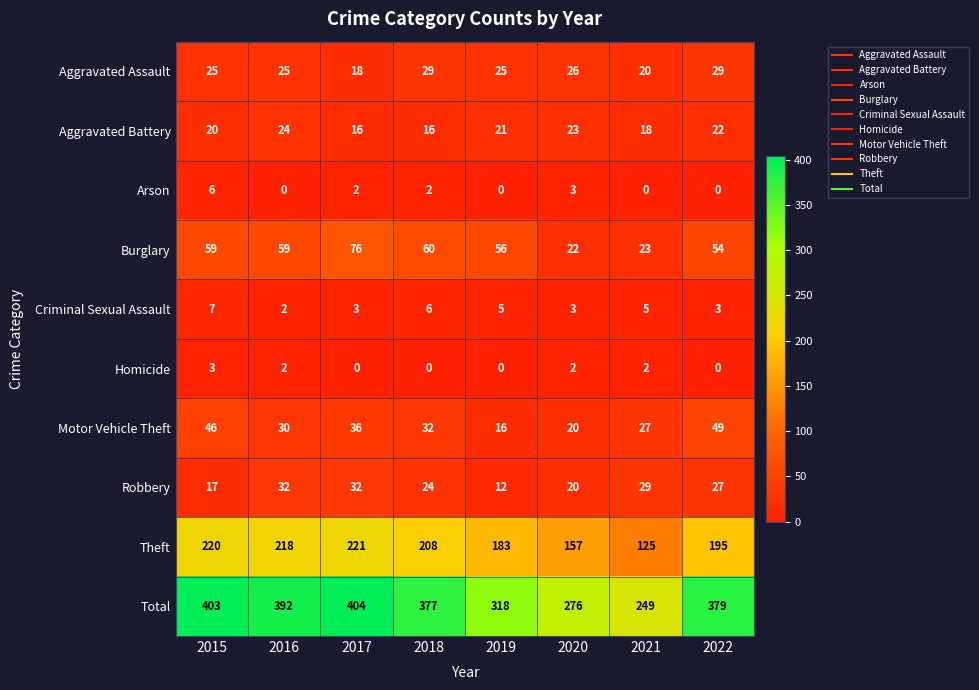

Rank the series by their maximum value, from highest to lowest.

Total, Theft, Burglary, Motor Vehicle Theft, Robbery, Aggravated Assault, Aggravated Battery, Criminal Sexual Assault, Arson, Homicide